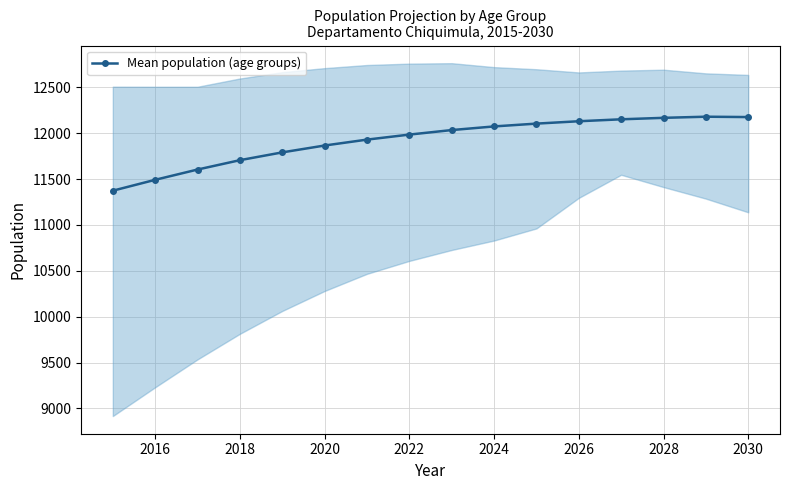

What is the lowest value of the Mean population (age groups) series?

11373.5